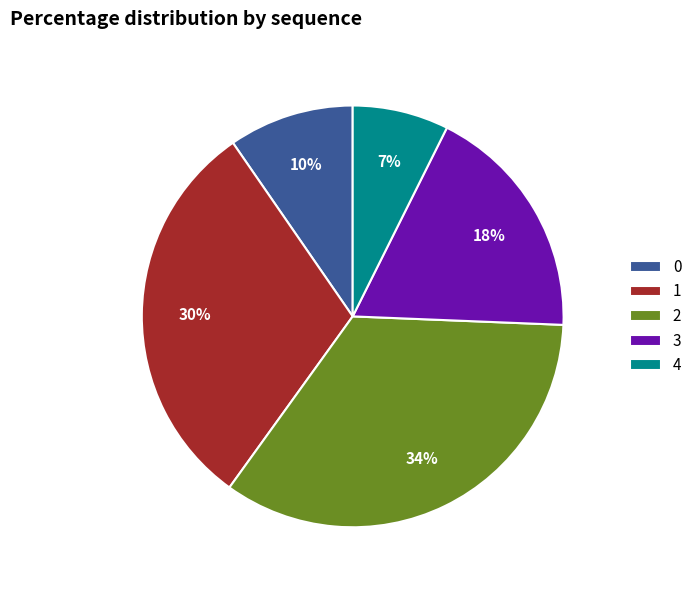

The 0 slice represents 16% of the pie. True or false?

False